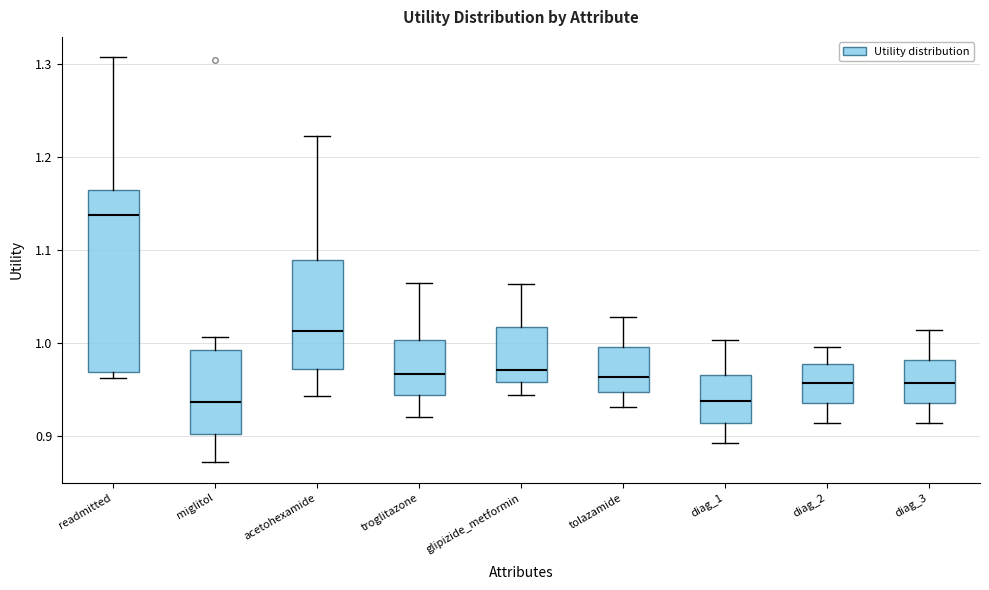

Reading left to right, read every box against the y-axis: the position of its median line, the range the box covers, and the ends of its whiskers. The values are not printed on the chart, so give them approximately, as read against the axis.

readmitted: median 1.14, box 0.97 to 1.16, whiskers 0.96 to 1.31
miglitol: median 0.94, box 0.90 to 0.99, whiskers 0.87 to 1.01
acetohexamide: median 1.01, box 0.97 to 1.09, whiskers 0.94 to 1.22
troglitazone: median 0.97, box 0.94 to 1.00, whiskers 0.92 to 1.06
glipizide_metformin: median 0.97, box 0.96 to 1.02, whiskers 0.94 to 1.06
tolazamide: median 0.96, box 0.95 to 1.00, whiskers 0.93 to 1.03
diag_1: median 0.94, box 0.91 to 0.97, whiskers 0.89 to 1.00
diag_2: median 0.96, box 0.94 to 0.98, whiskers 0.91 to 1.00
diag_3: median 0.96, box 0.94 to 0.98, whiskers 0.91 to 1.01